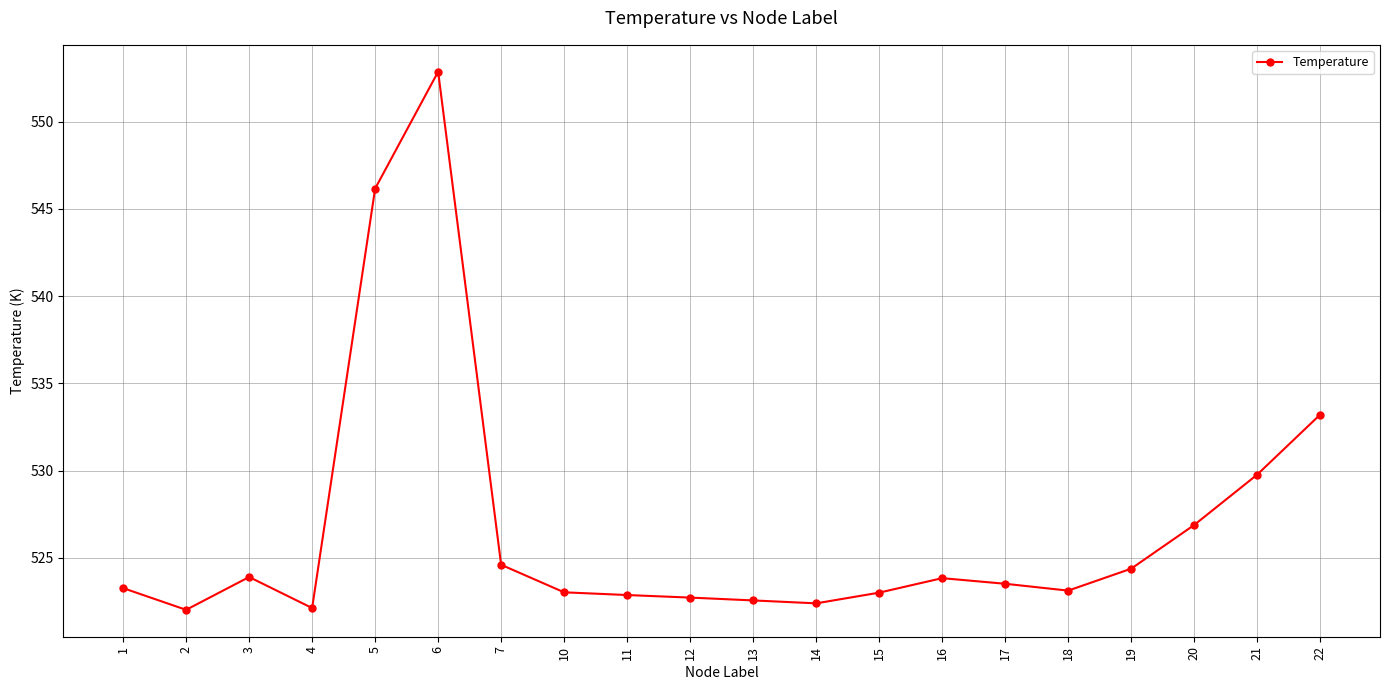

The value at 16 is 523.8. True or false?

True